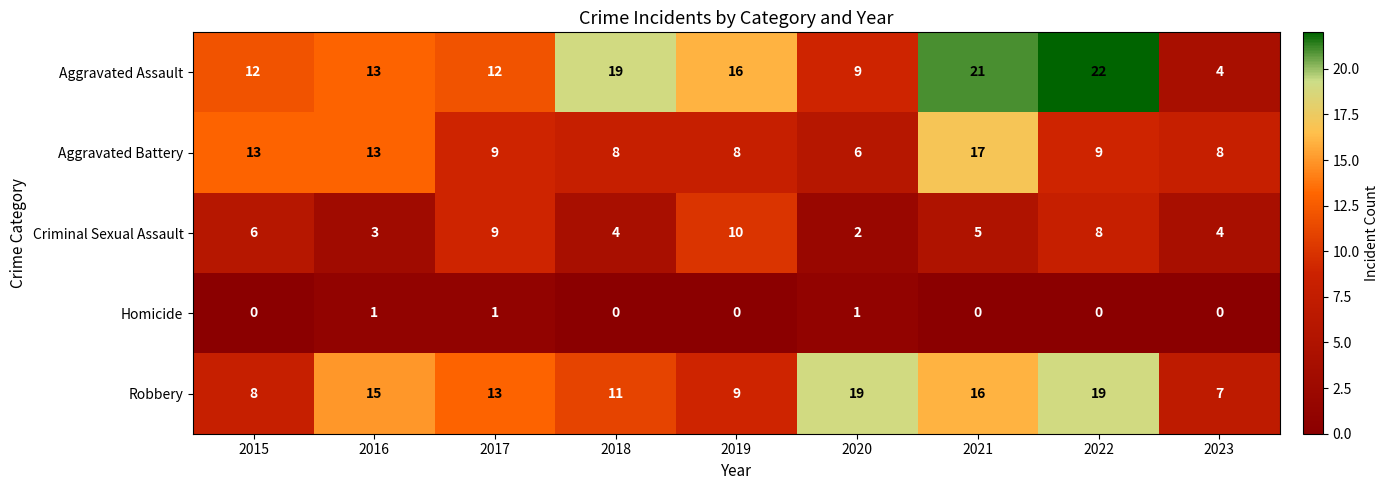

What is the difference between the second highest and second lowest values in the Aggravated Assault series?

12